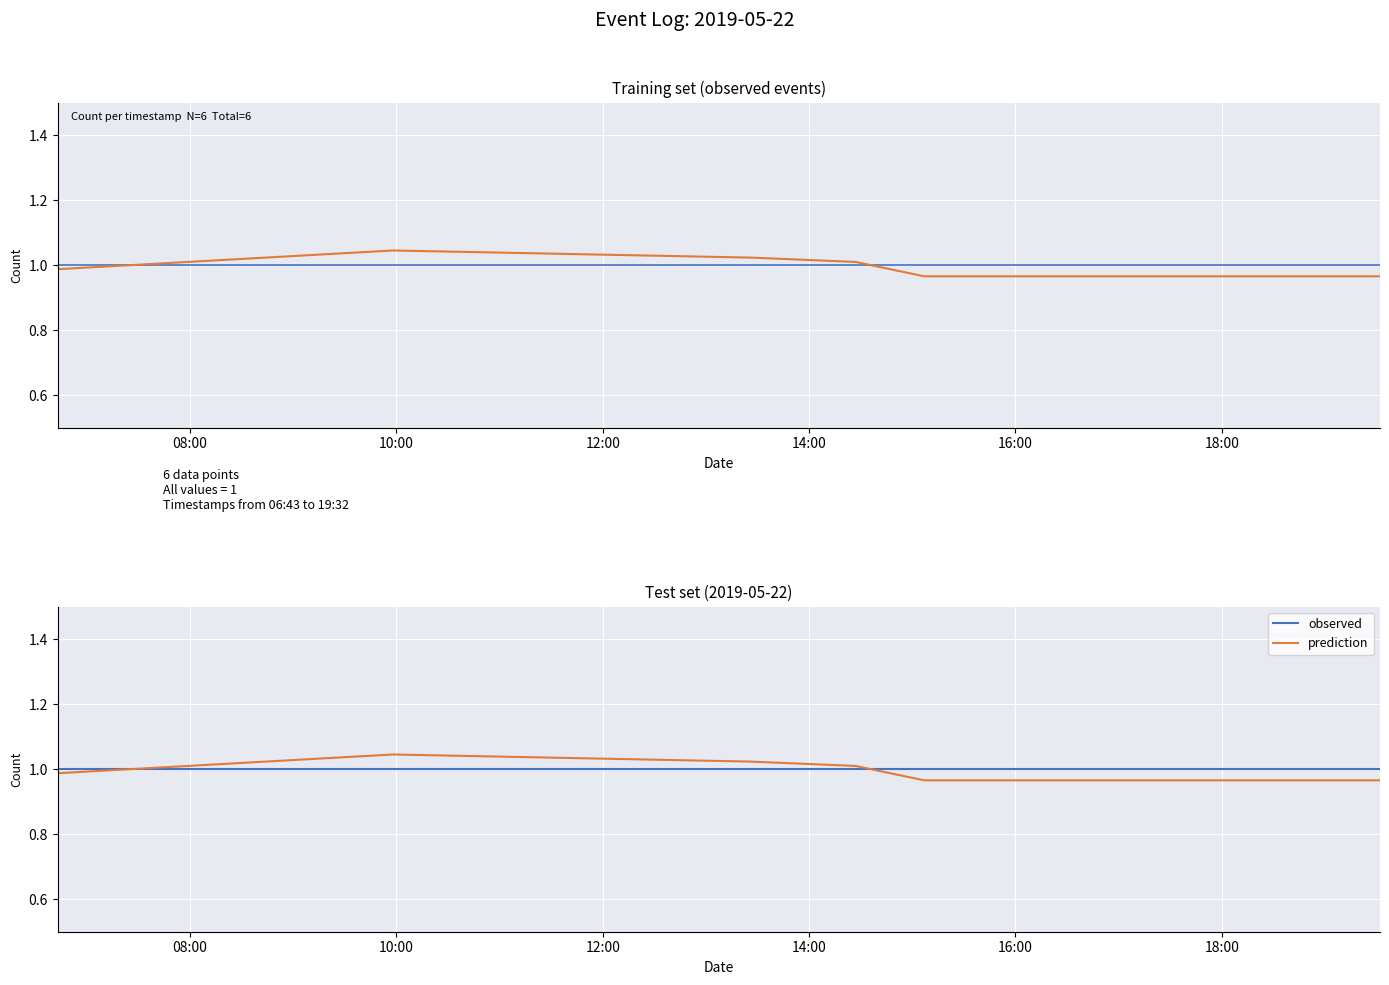

Which has a higher value, 14:00 or 08:00?

14:00